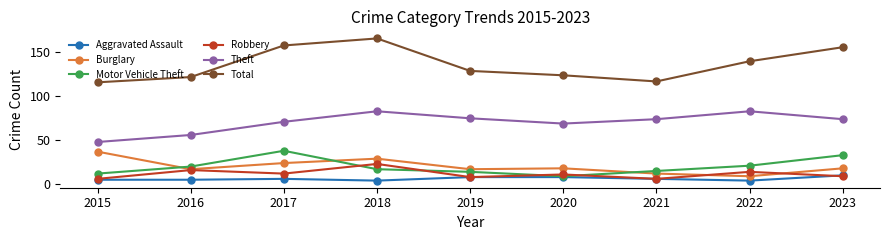

Where does the Total series first go above 129?

2017